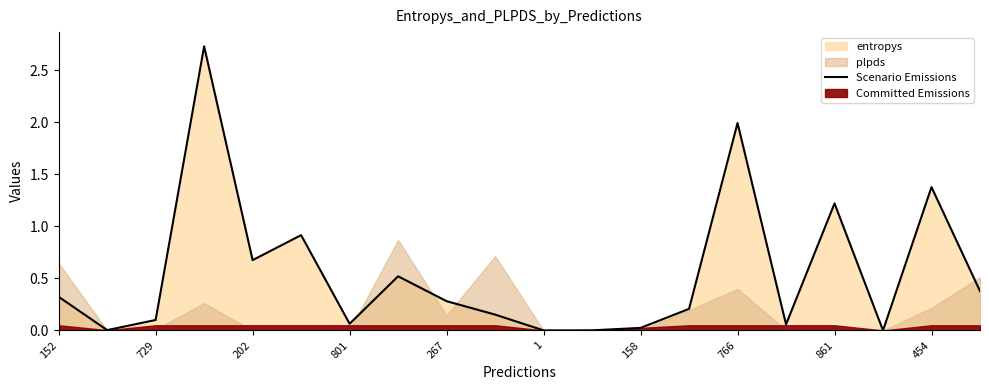

The Scenario Emissions series shows 1.2 at 861. True or false?

True